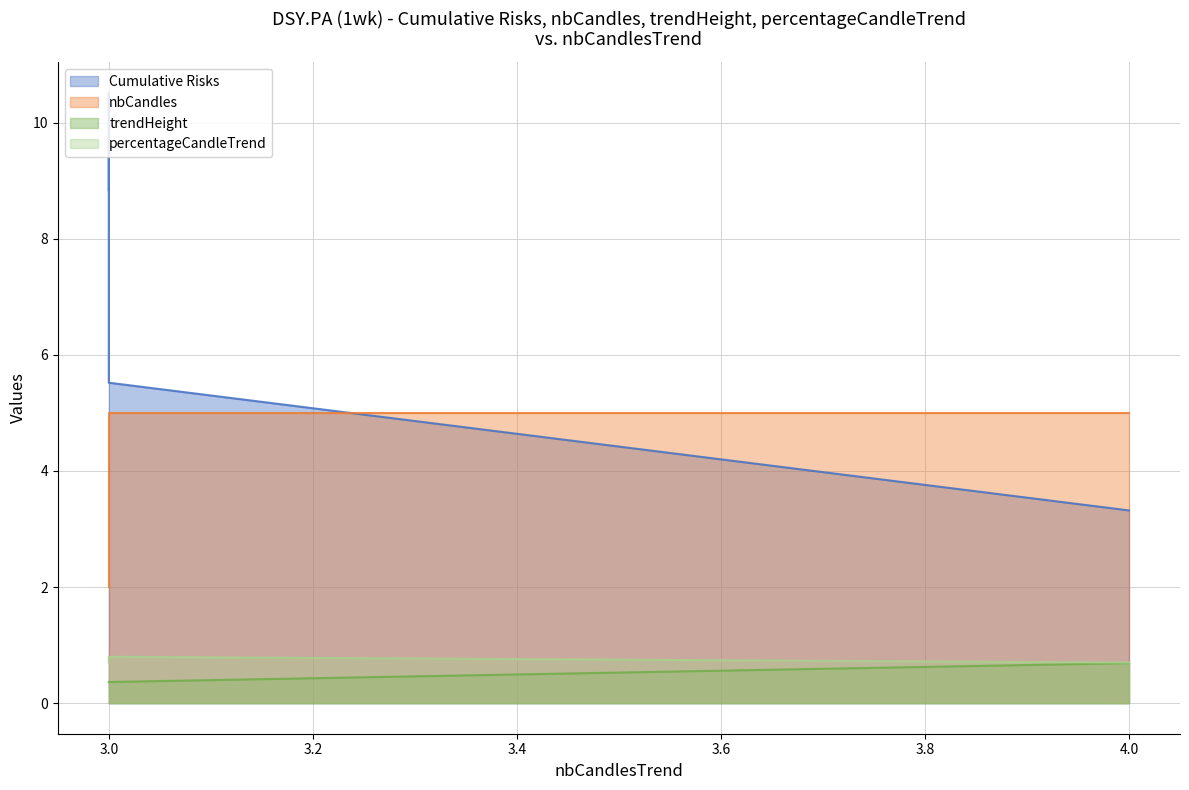

Reading left to right, transcribe all the data shown in this chart.

Cumulative Risks: 8.8	10.5	3.3	5.5	3.3
nbCandles: 2.0	2.0	5.0	5.0	5.0
trendHeight: 0.4	0.4	0.7	0.4	0.7
percentageCandleTrend: 0.7	0.7	0.7	0.8	0.7